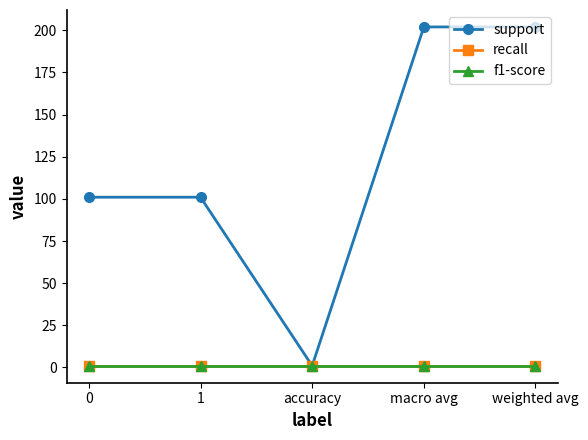

Is this an area chart (filled region under the line)?

No